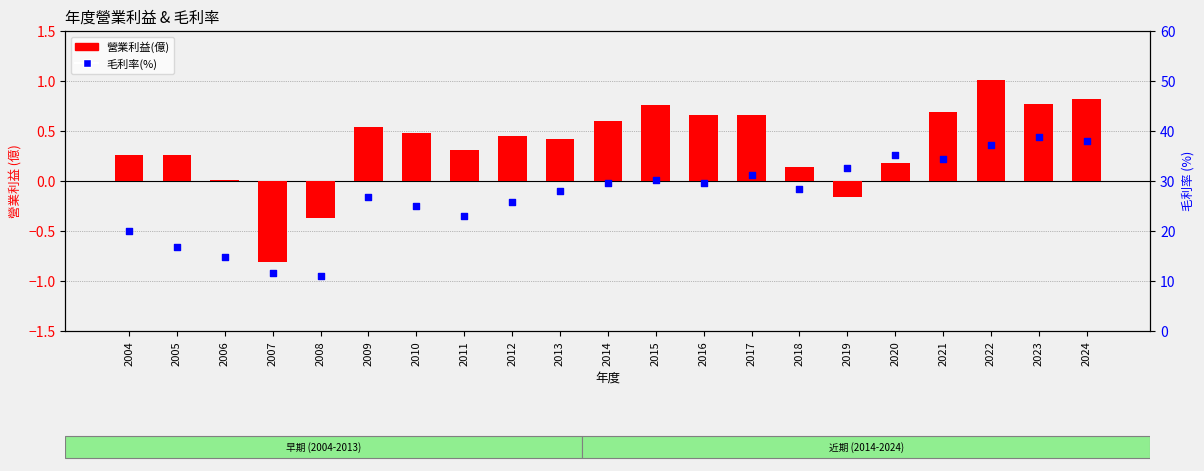

What are all the series names shown in the legend?

營業利益(億), 毛利率(%)